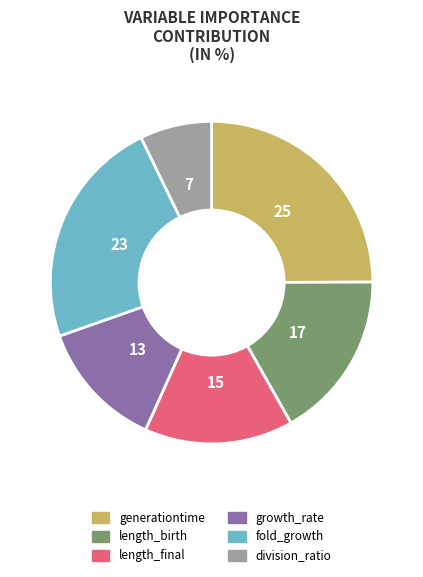

Between generationtime and growth_rate, which is larger?

generationtime